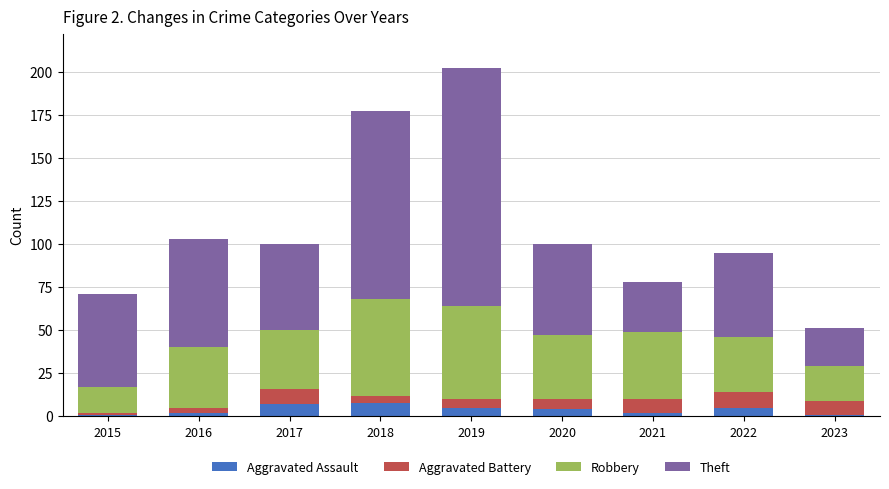

At which category is the sum across all series the highest?

2019